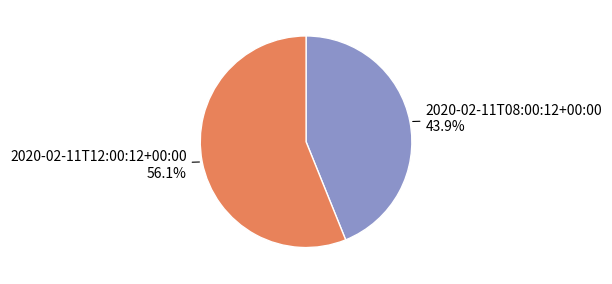

What is the majority slice?

2020-02-11T12:00:12+00:00